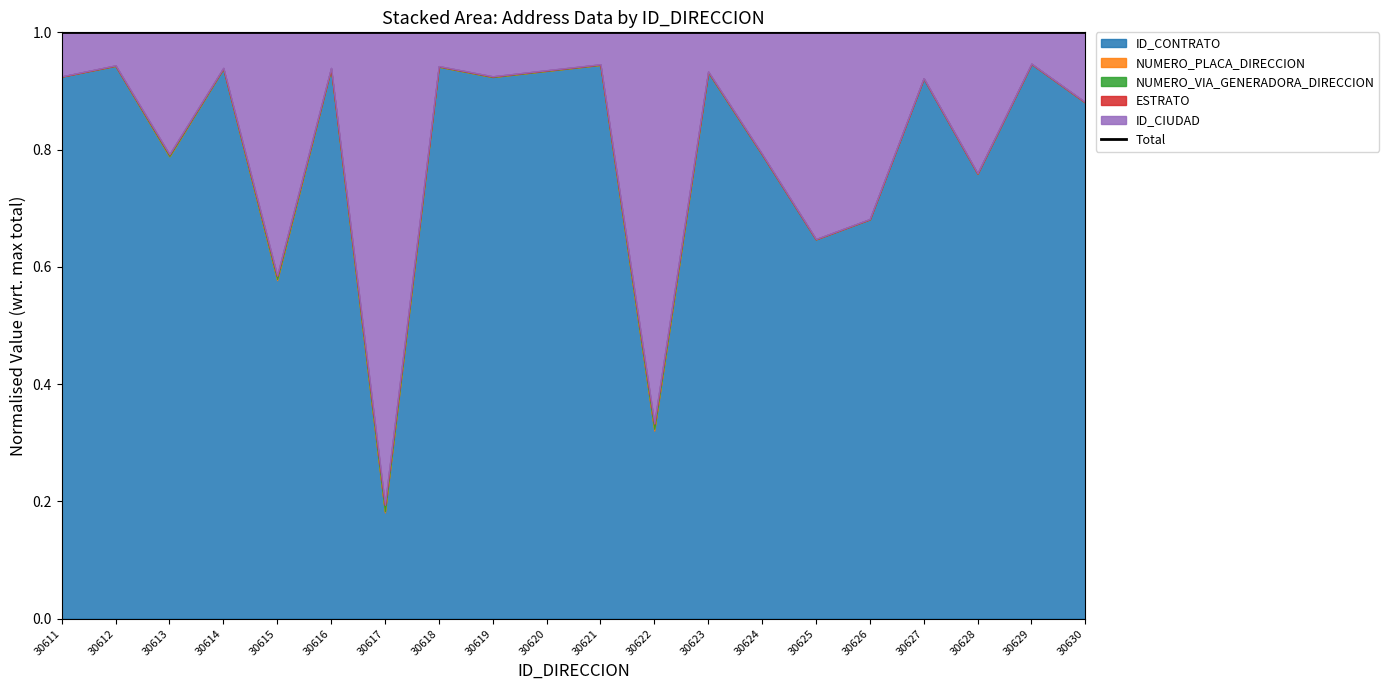

What is the value of the NUMERO_VIA_GENERADORA_DIRECCION point at the 17th from the left?

2